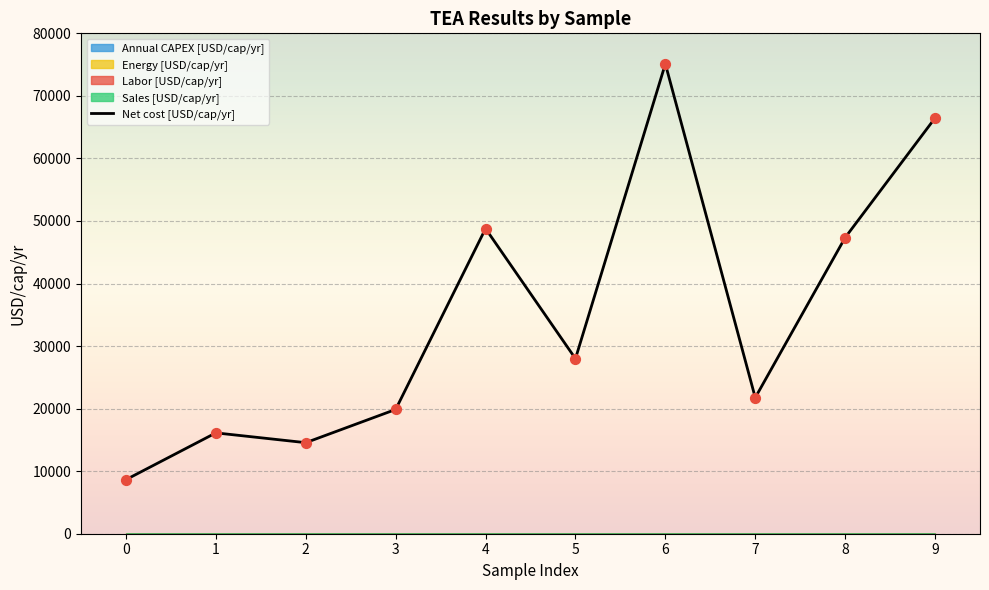

What is the ratio of the value at 6 to the value at 9?

1.1